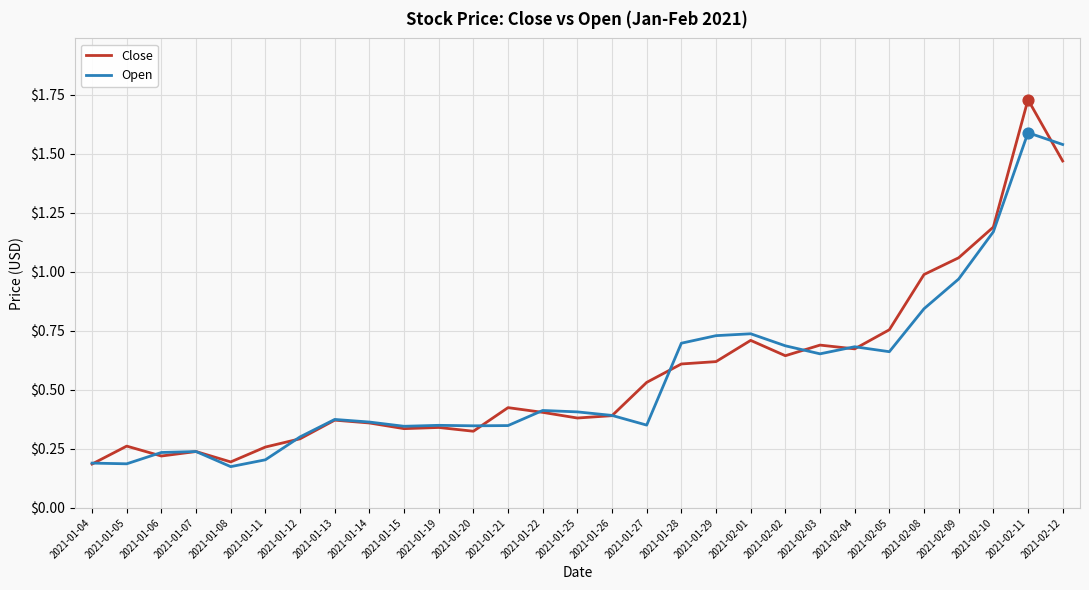

Which series has the largest total across all categories?

Close